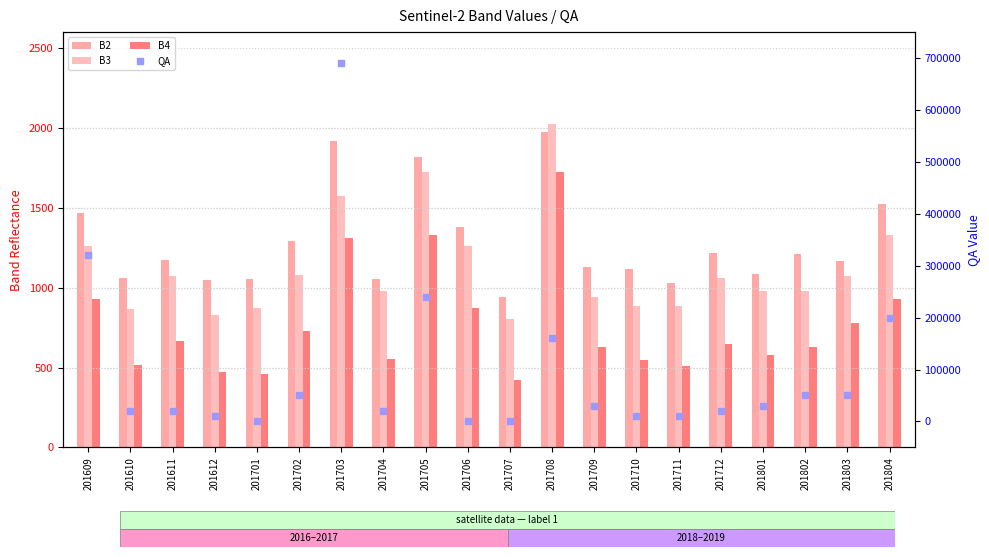

Which series reaches the maximum Y coordinate?

QA